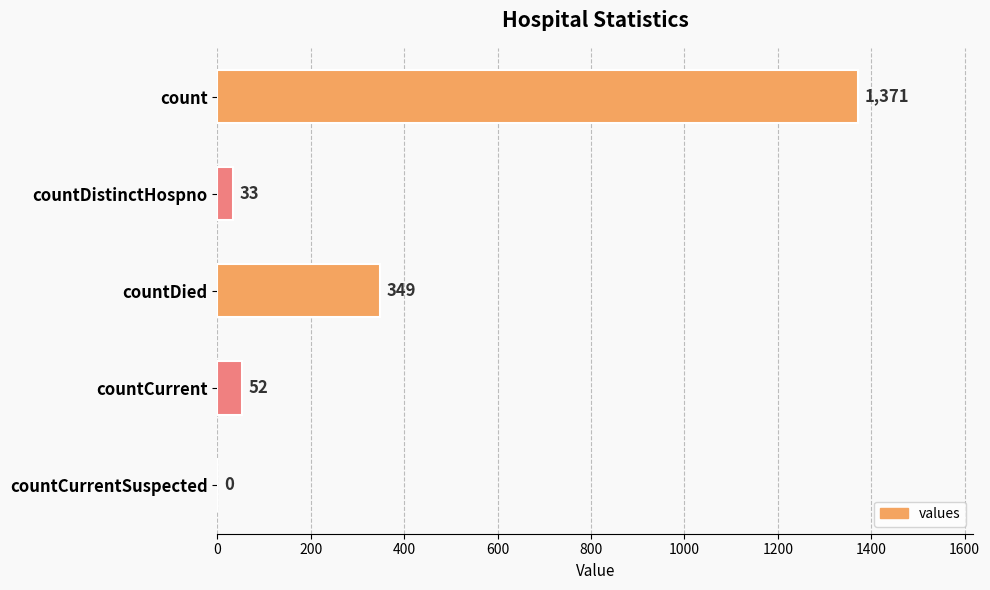

What is the sum of all values?

1805